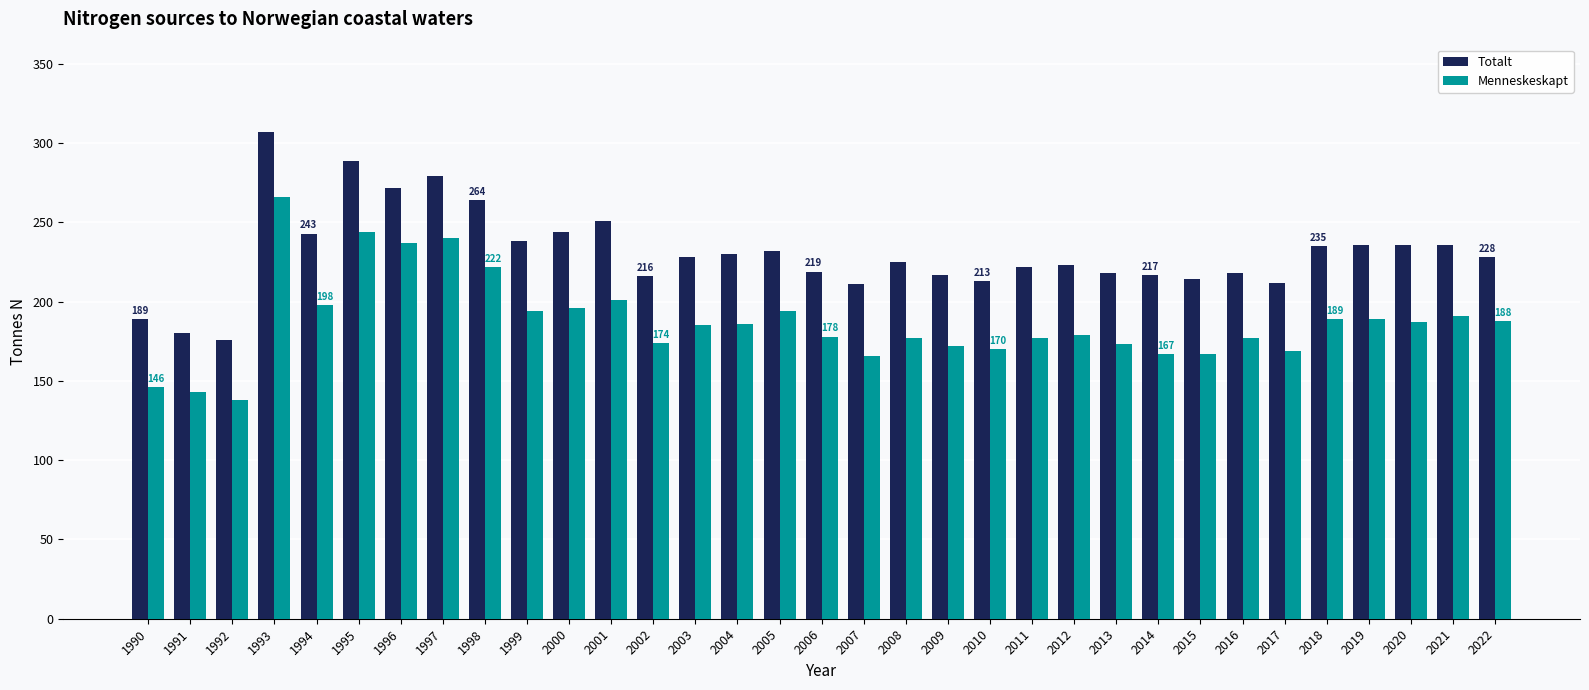

Which series has the largest range (max minus min)?

Totalt